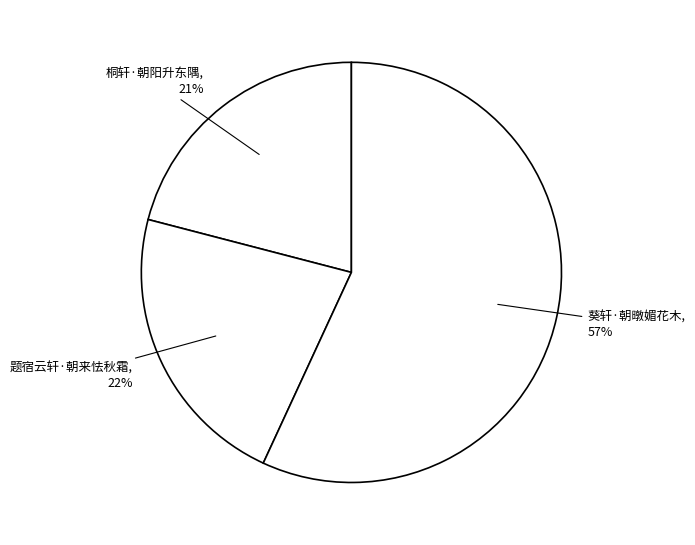

Count the number of slices in the pie.

3